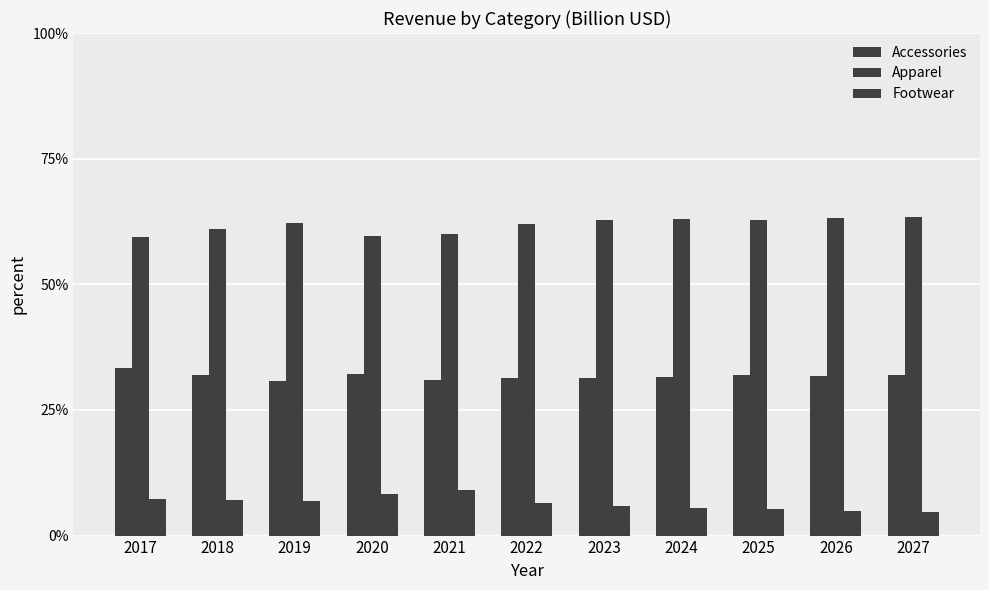

How many groups of bars are there?

11